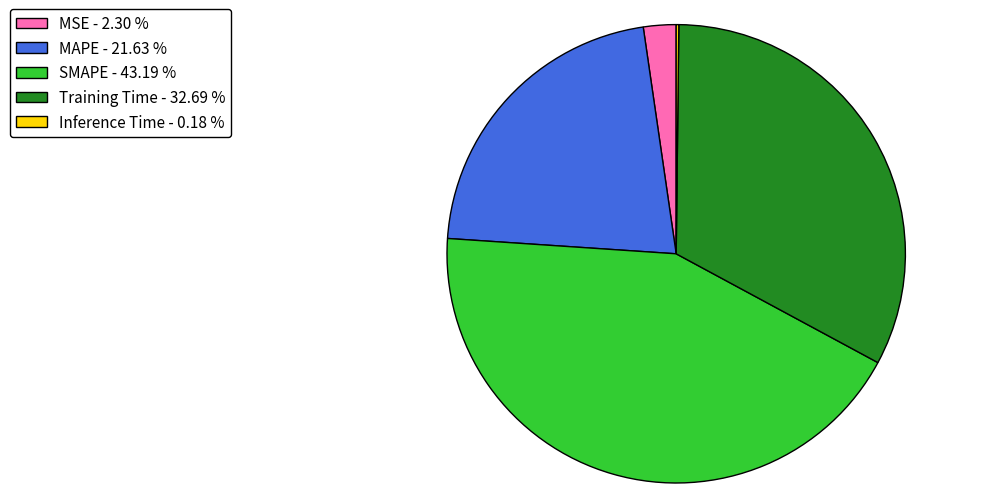

Is the sum of Training Time - 32.69 % and MAPE - 21.63 % greater than half?

Yes